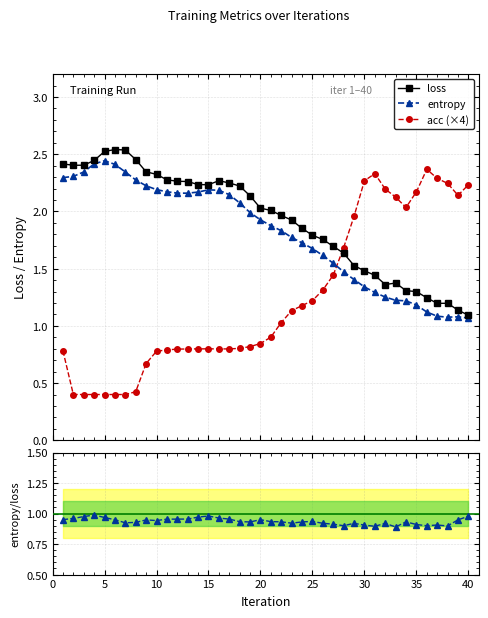

True or false: acc (×4) has more than 0 points higher than both neighbors.

True